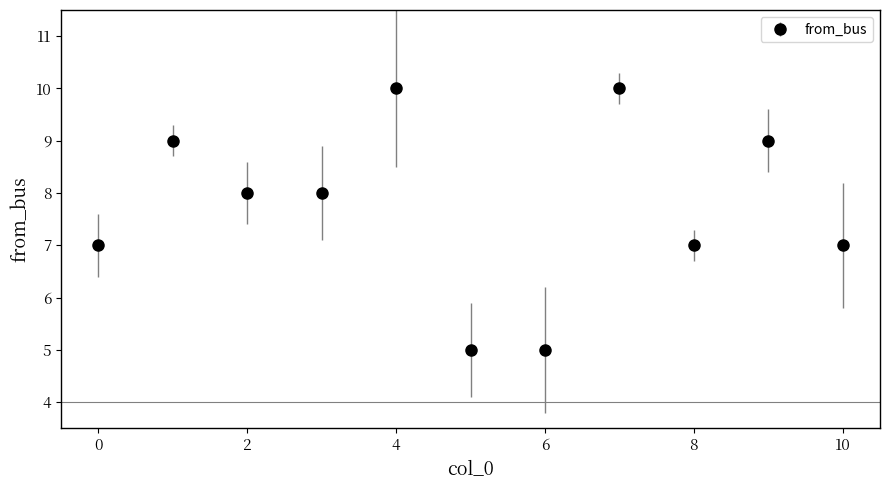

True or false: the data has more than 0 interior local peaks.

True